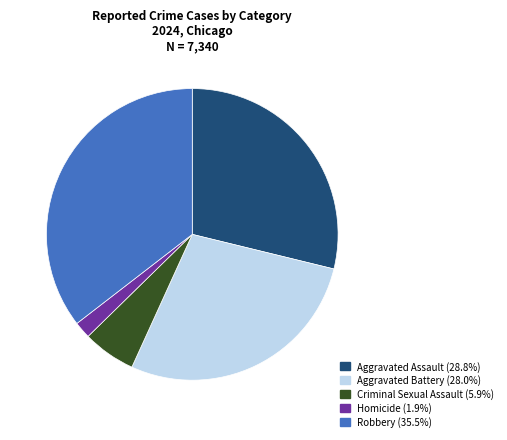

Which has a higher value, Aggravated Assault or Criminal Sexual Assault?

Aggravated Assault